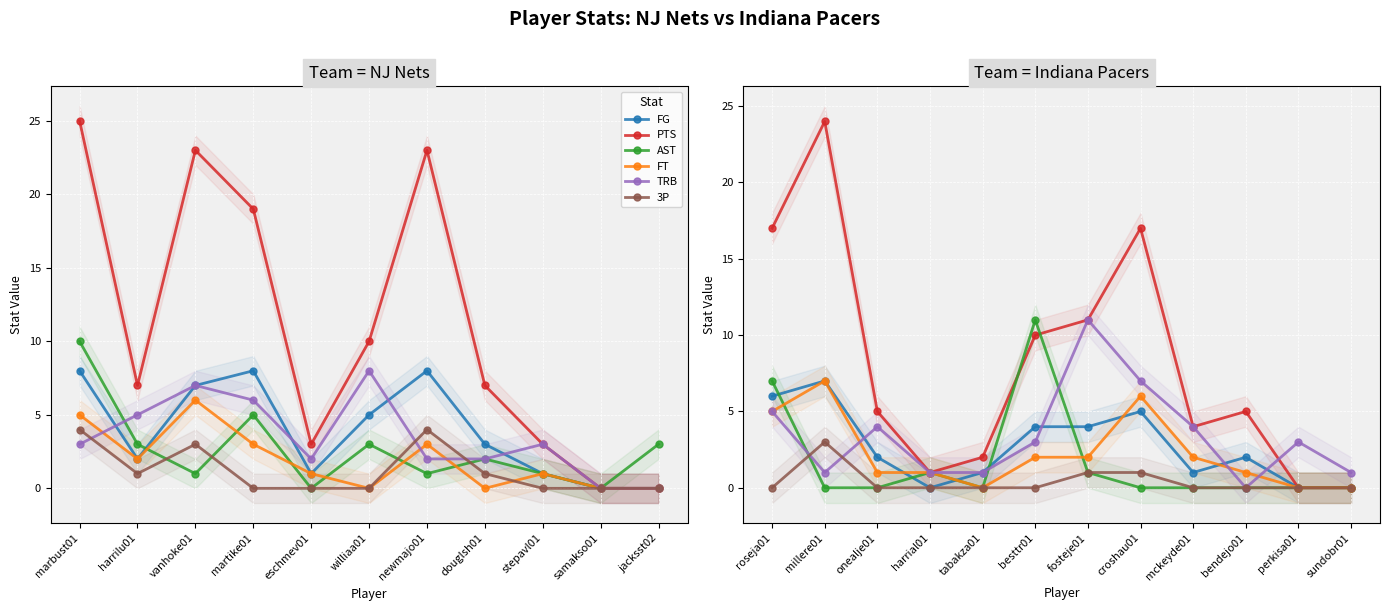

What is the value of the TRB point at the 6th from the left?

3